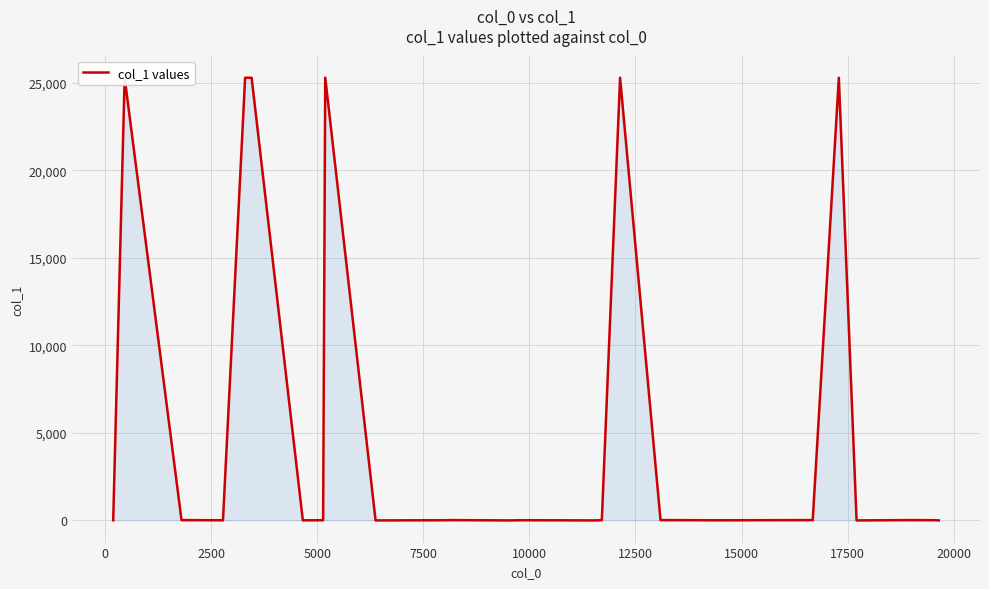

How many interior local peaks (higher than both neighbors) does the data have?

7